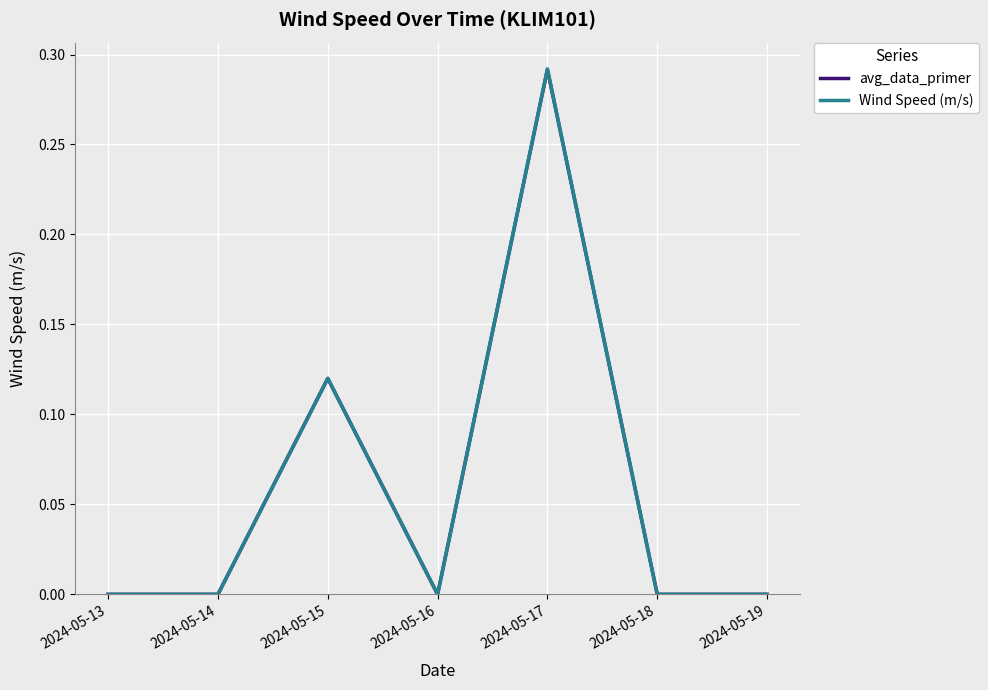

The value of avg_data_primer at 2024-05-16 is 0.2. True or false?

False